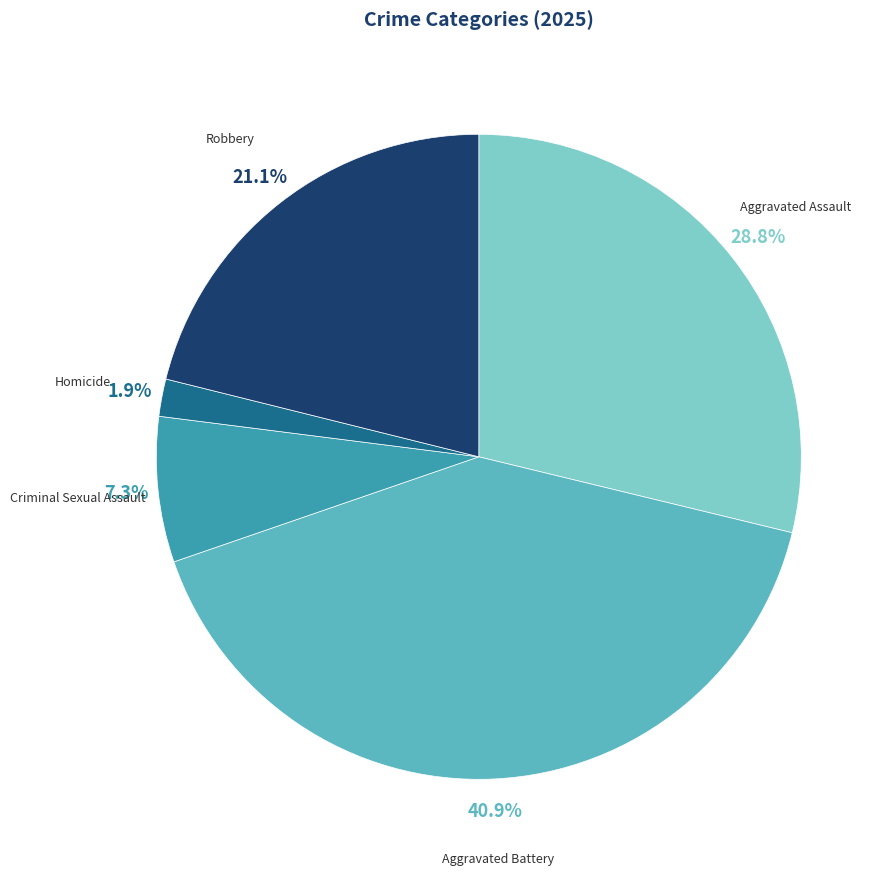

What percentage is NOT represented by Homicide?

98.1%